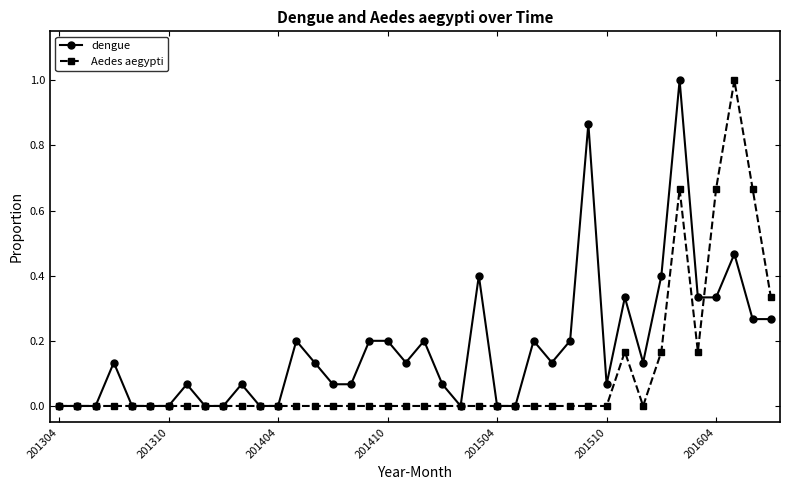

Does the chart display data point markers on the line(s)?

Yes